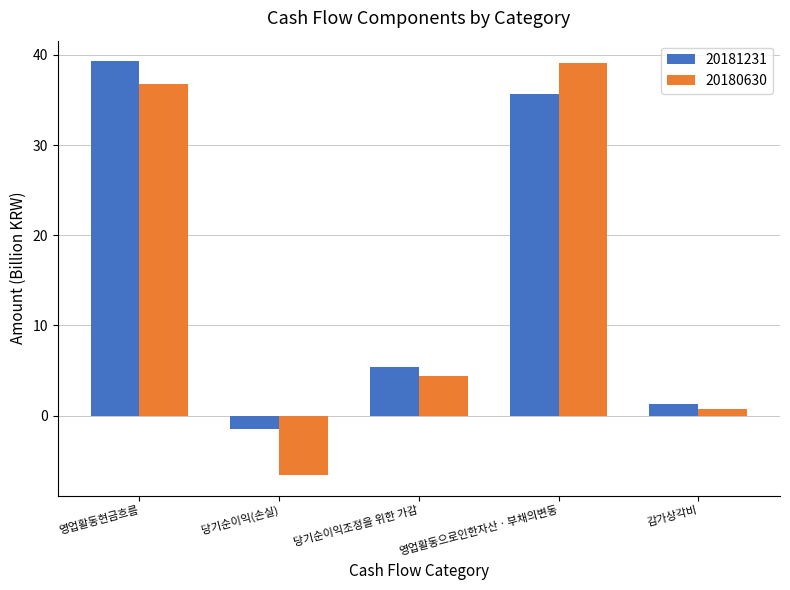

True or false: 20180630 has a value of -9.7 at 당기순이익(손실).

False